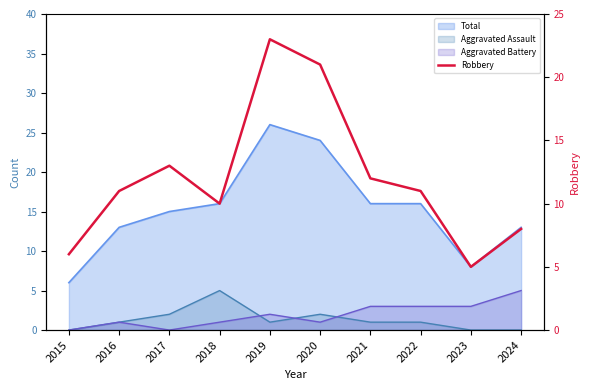

How many points are higher than both their immediate neighbors (excluding endpoints)?

2